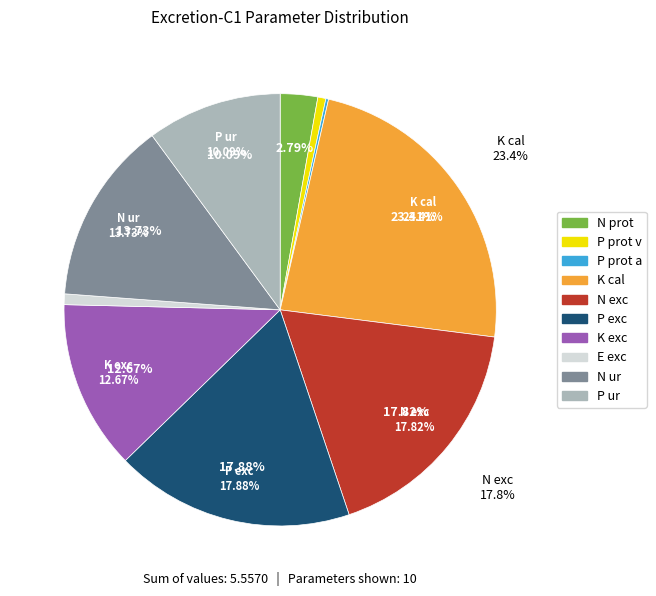

How many segments does this pie chart have?

10